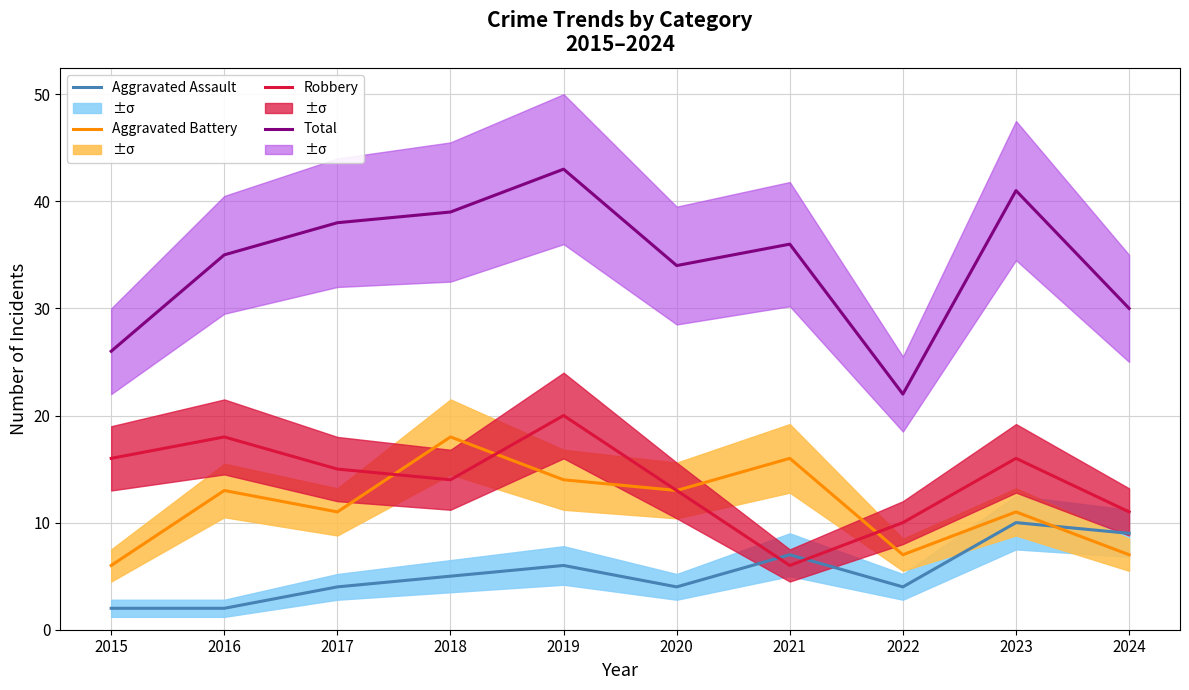

What is the difference between the maximum and minimum values in the Aggravated Assault series?

8